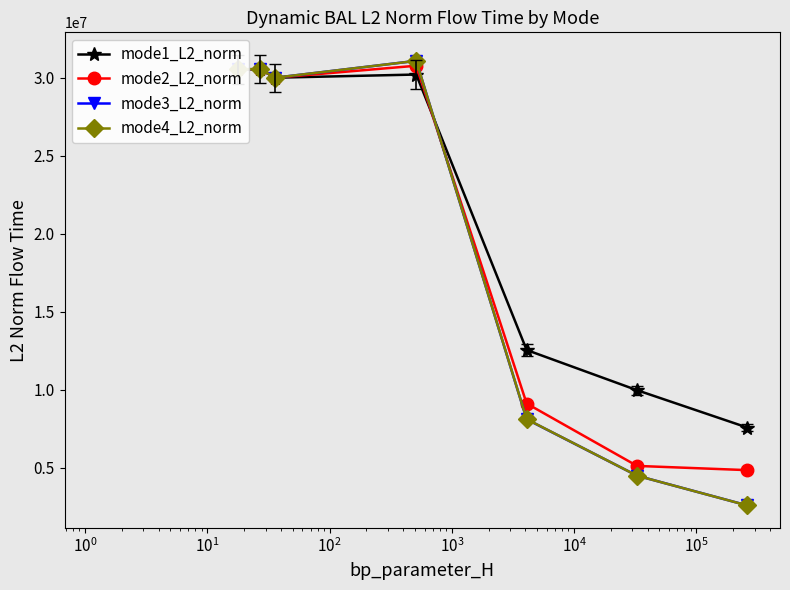

How many data points in mode3_L2_norm are less than 30005976?

3